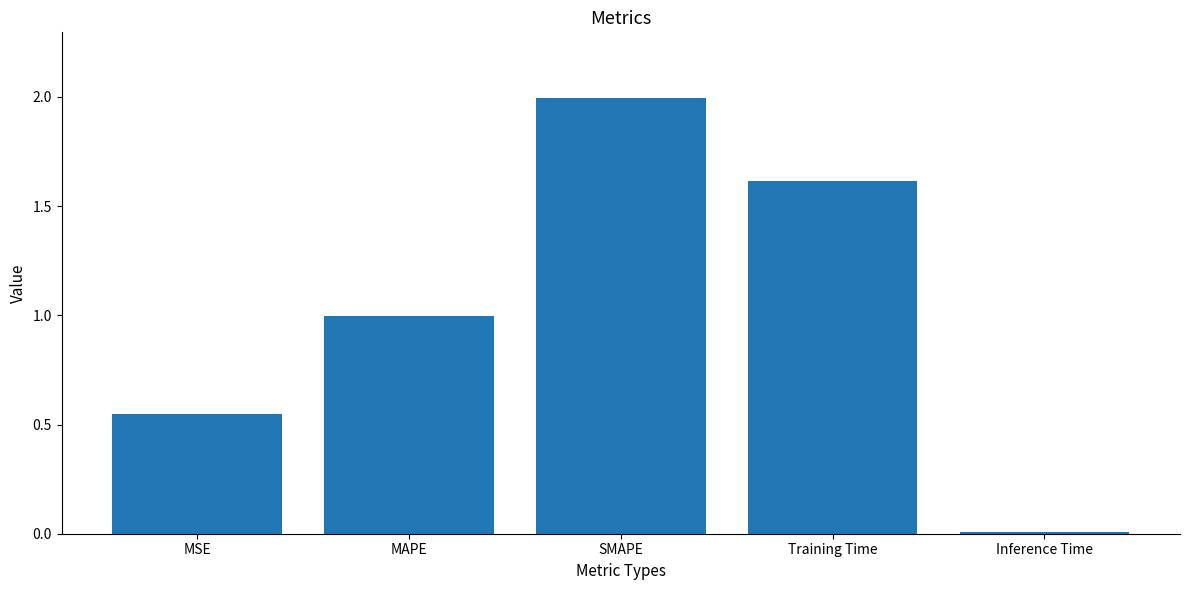

What is the maximum value shown in the chart?

2.0